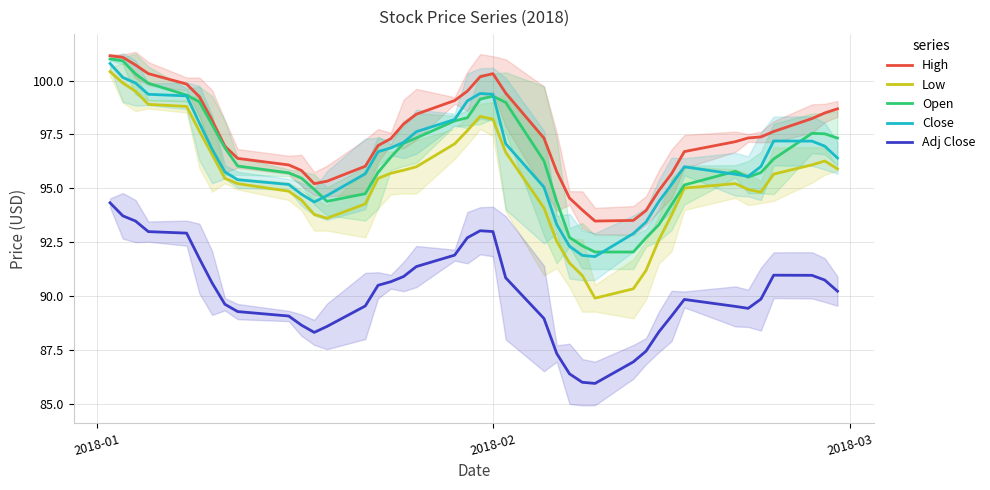

True or false: Adj Close and High intersect in this chart.

False